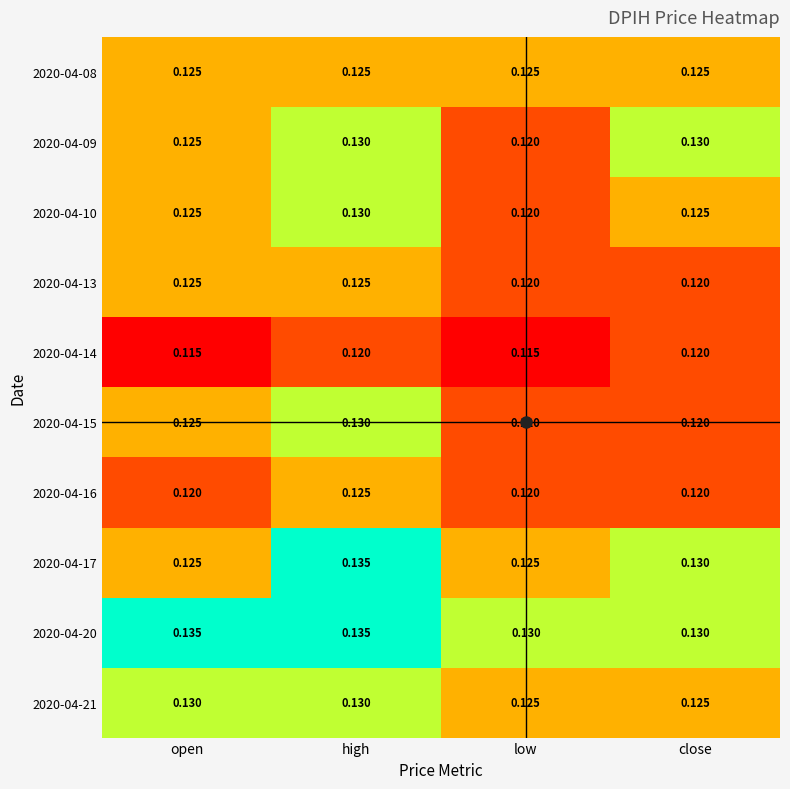

At which category is the sum across all series the highest?

high